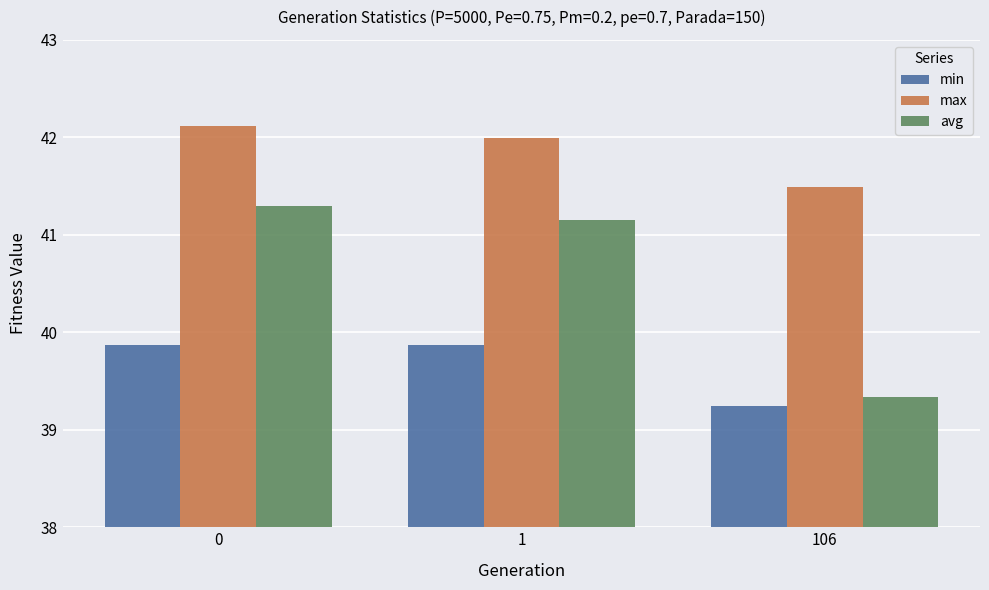

Reading right to left, what are all the values shown in this chart?

min: 106=39.2	1=39.9	0=39.9
max: 106=41.5	1=42.0	0=42.1
avg: 106=39.3	1=41.2	0=41.3